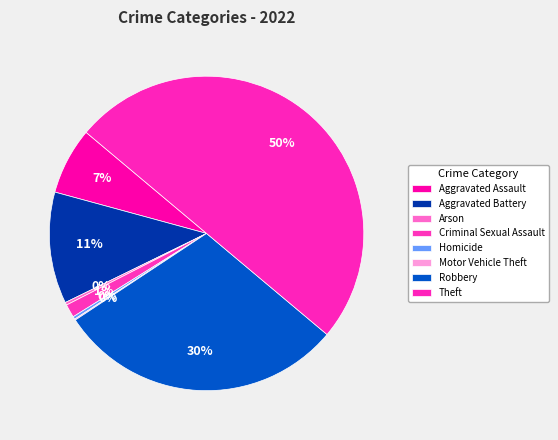

Which has a higher value, Criminal Sexual Assault or Motor Vehicle Theft?

Criminal Sexual Assault